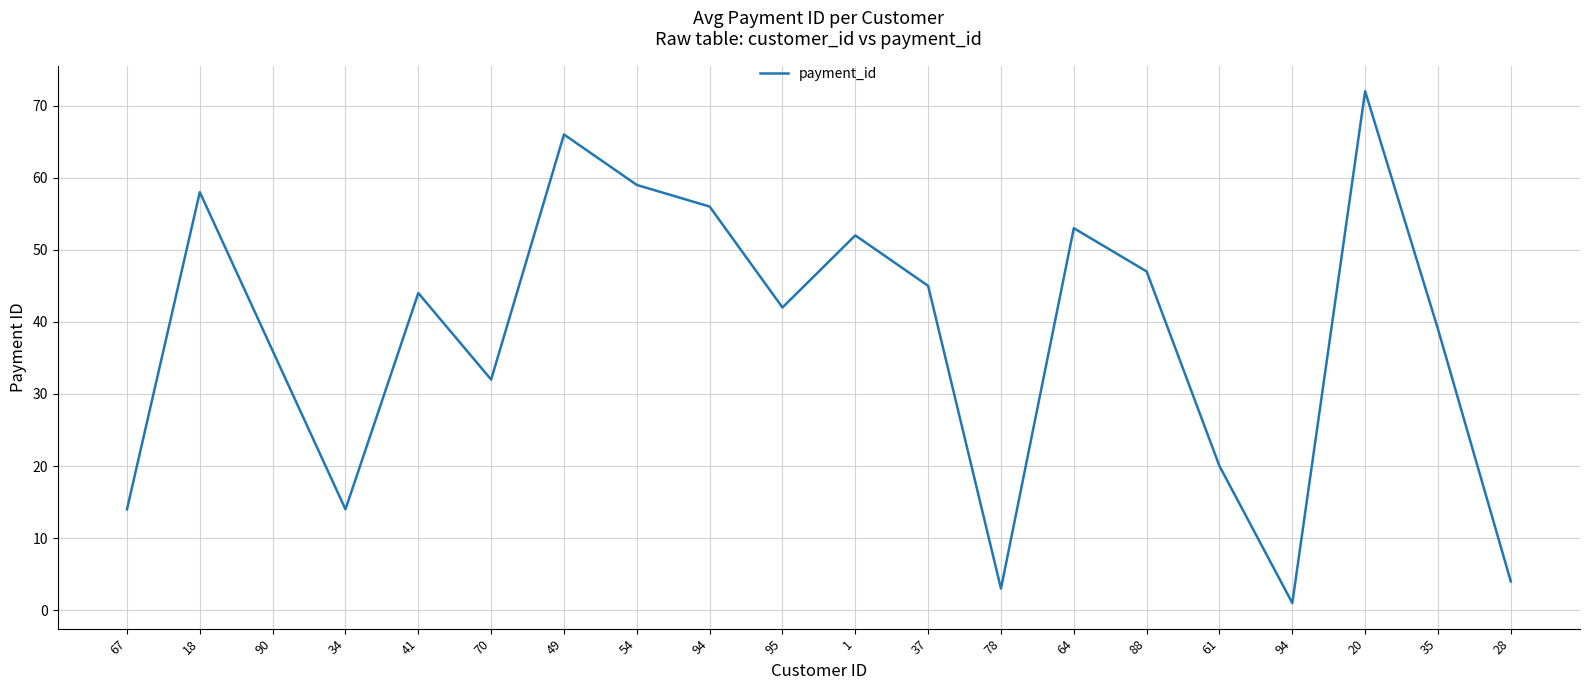

What is the difference between the values at 28 and 49?

62